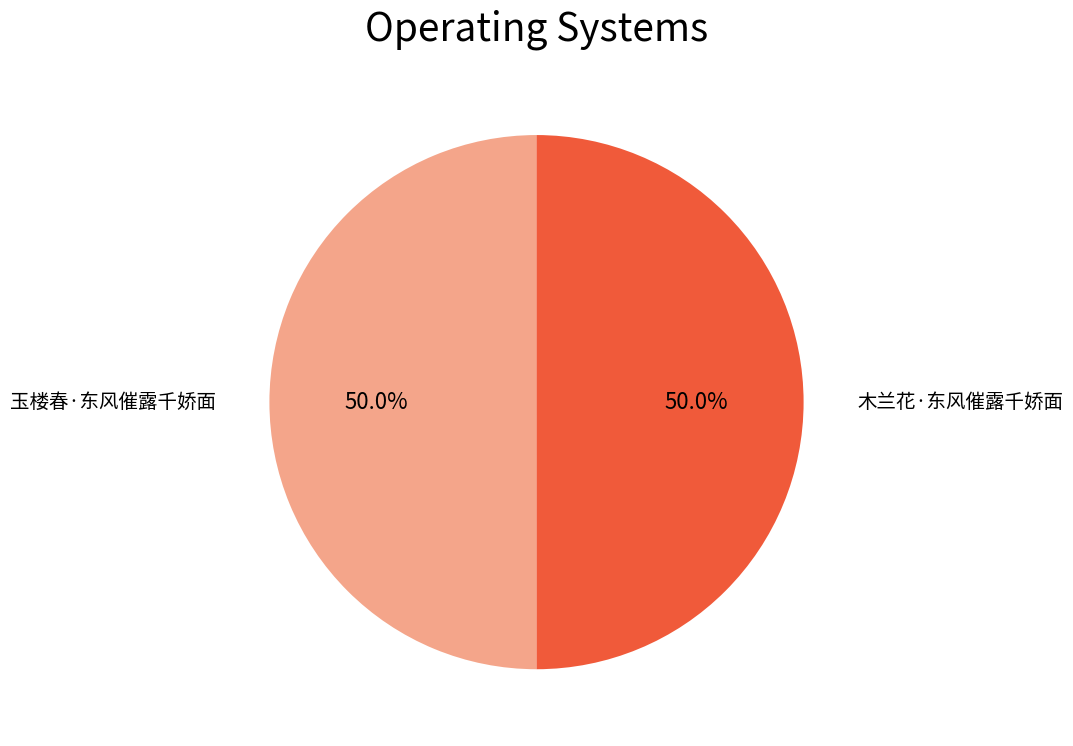

Count the number of slices in the pie.

2